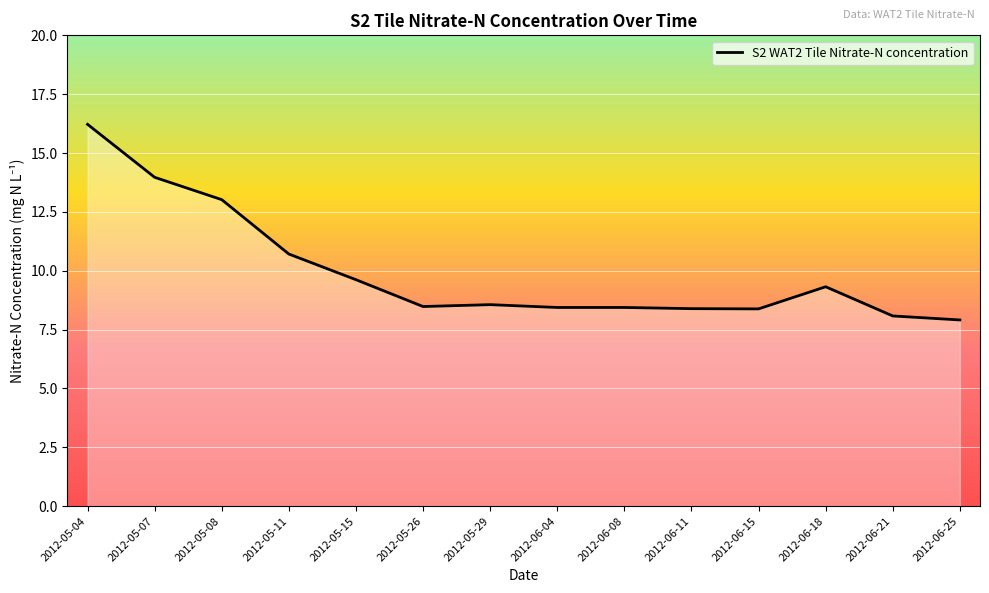

At which category does the chart reach its peak across all series?

2012-05-04